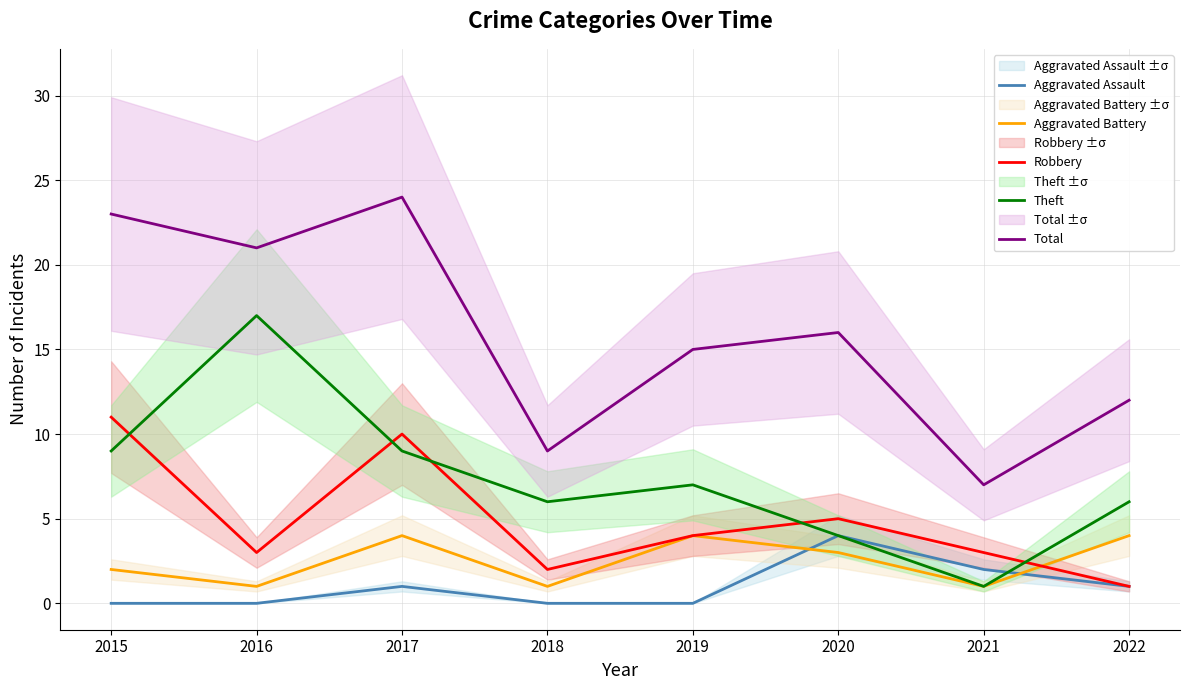

At which category is the sum across all series the highest?

2017